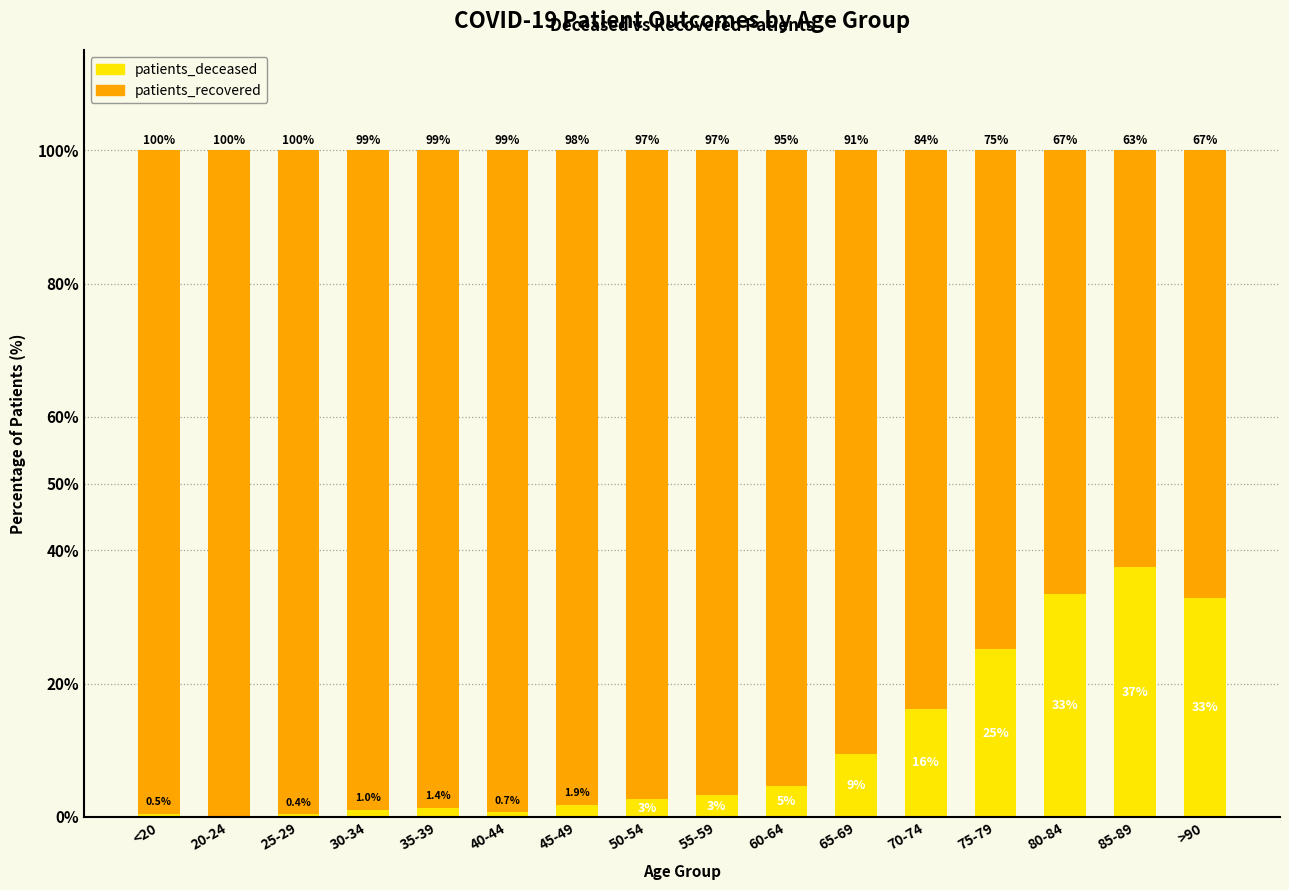

The value of patients_deceased at 40-44 is 0.7. True or false?

True